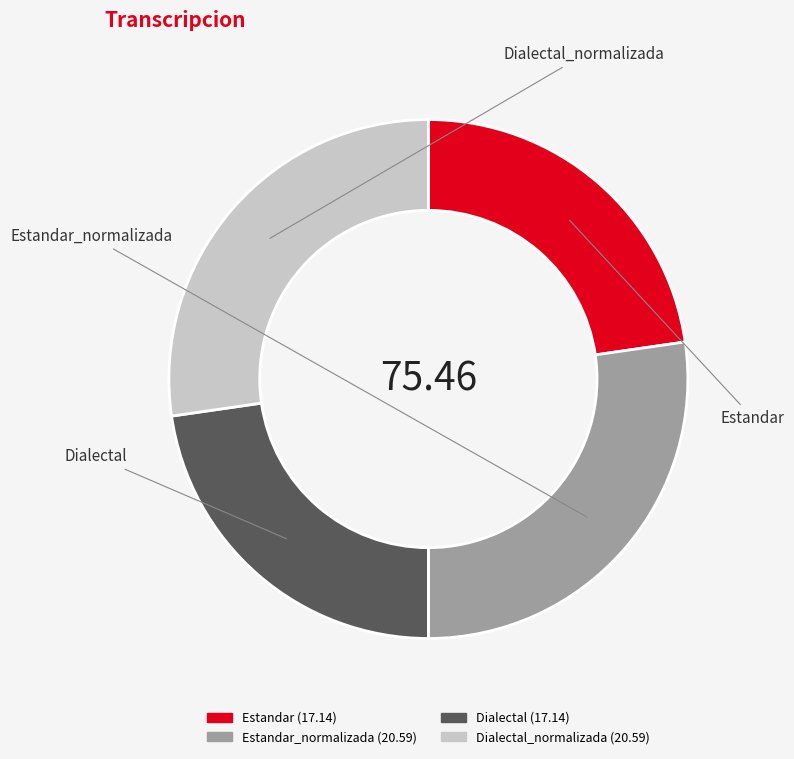

How many segments does this pie chart have?

4